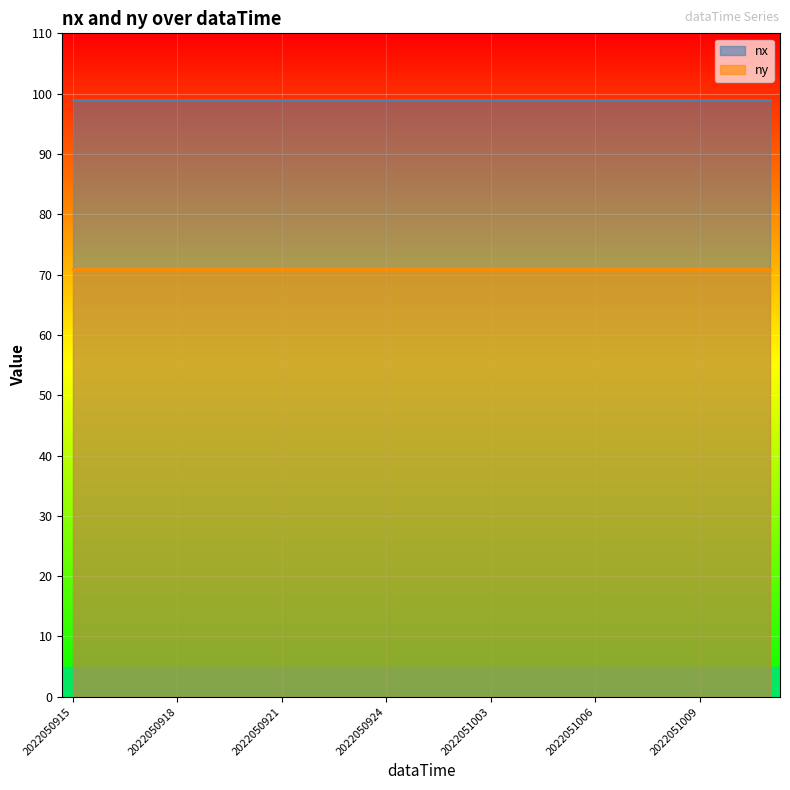

The value of nx at 2022051011 is 42. True or false?

False